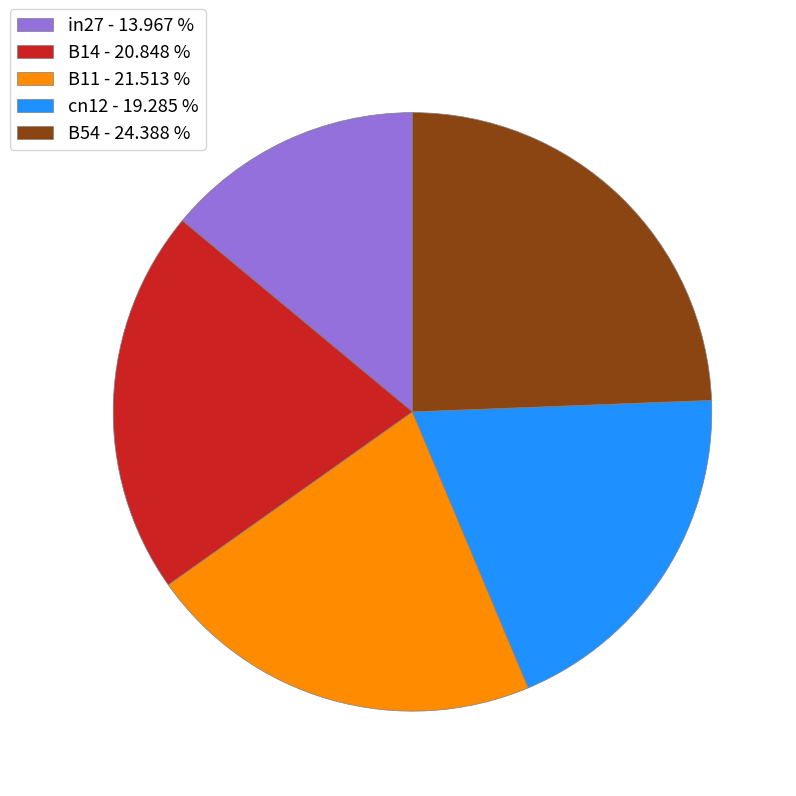

Between cn12 - 19.285 % and in27 - 13.967 %, which is larger?

cn12 - 19.285 %